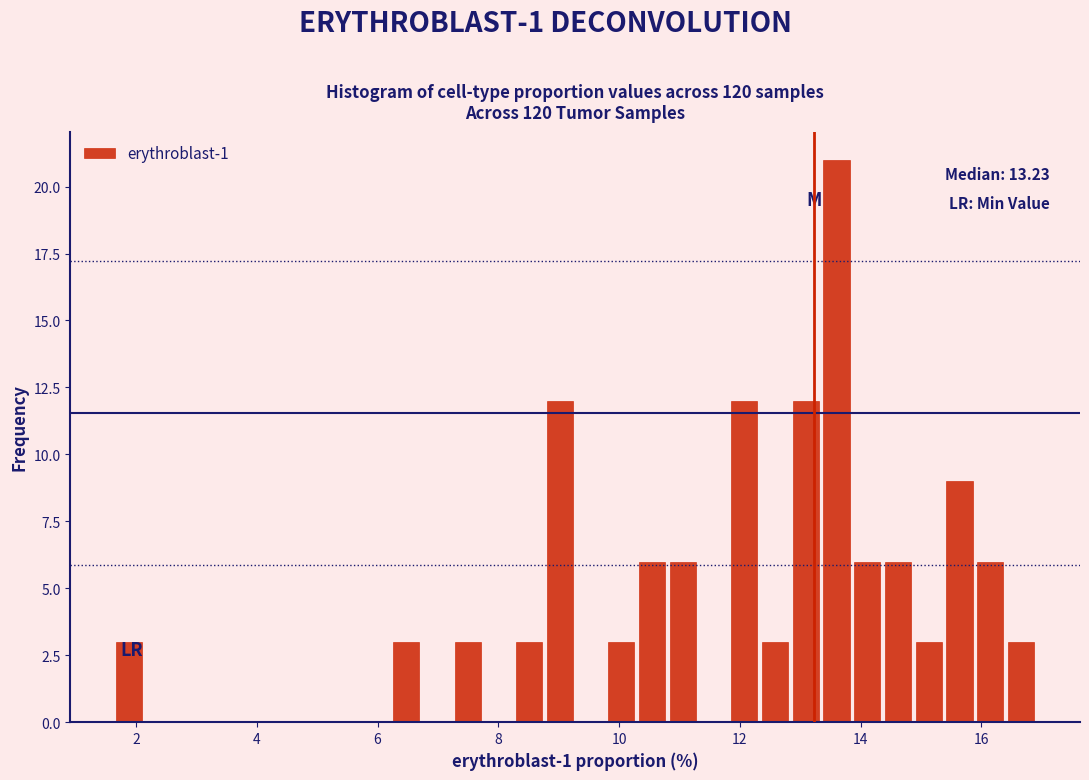

Read against the x-axis, roughly where is the centre of the tallest bar?

13.6